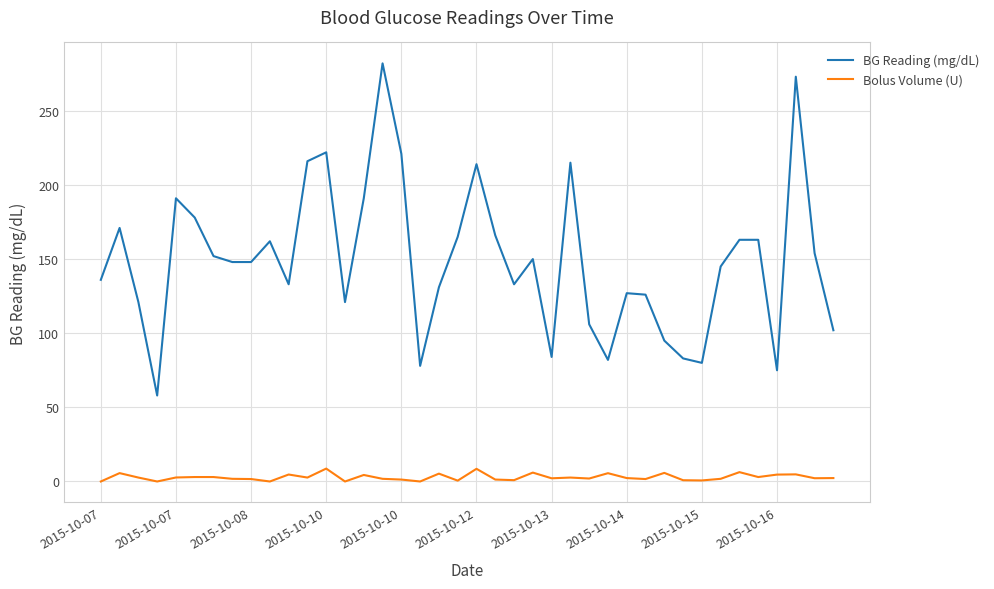

List the series in order of their overall mean, highest first.

BG Reading (mg/dL), Bolus Volume (U)